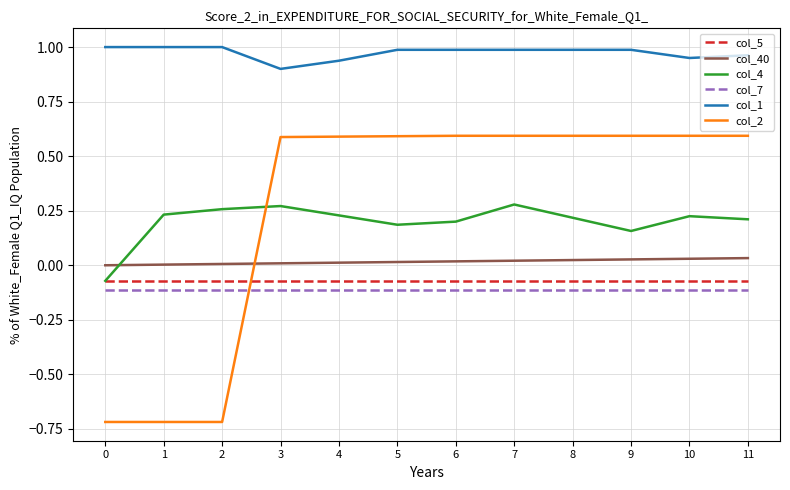

True or false: col_1 and col_5 intersect in this chart.

False